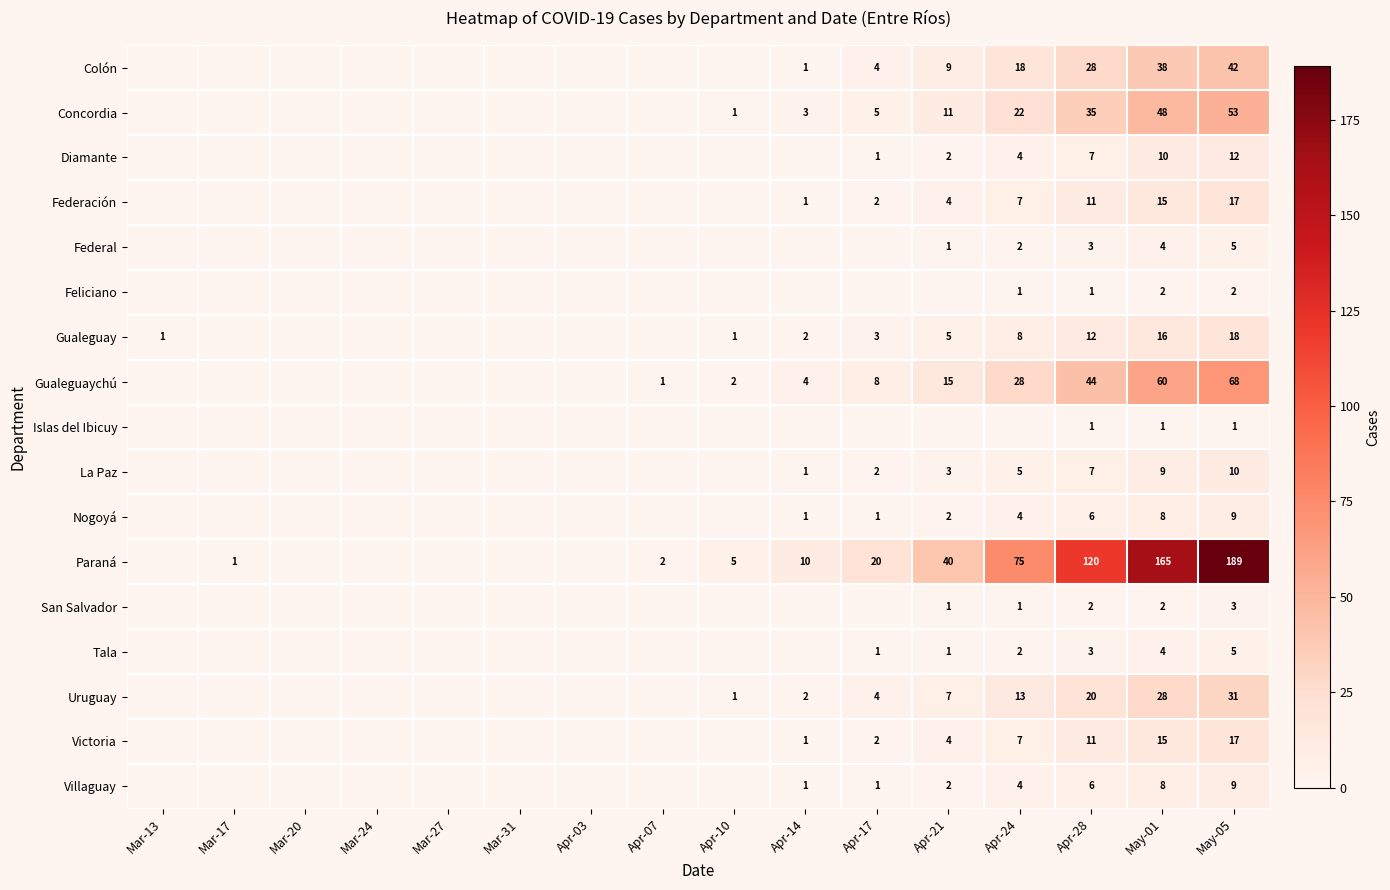

What is the difference between the Victoria values at Apr-28 and Apr-14?

10